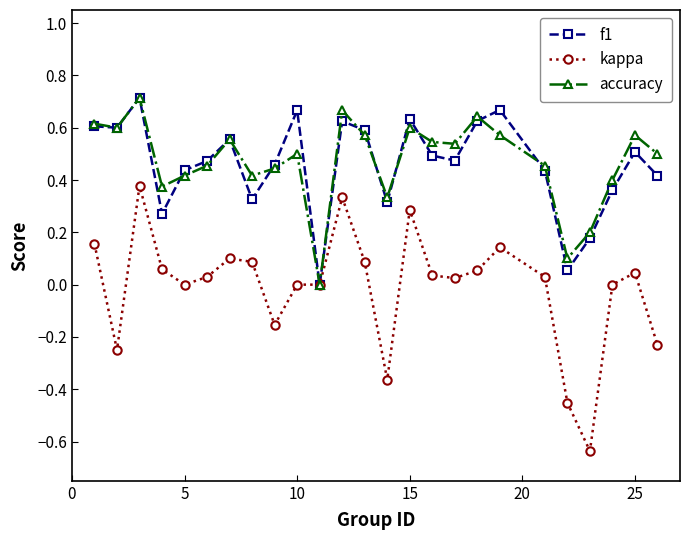

True or false: f1 has more than 0 points higher than both neighbors.

True